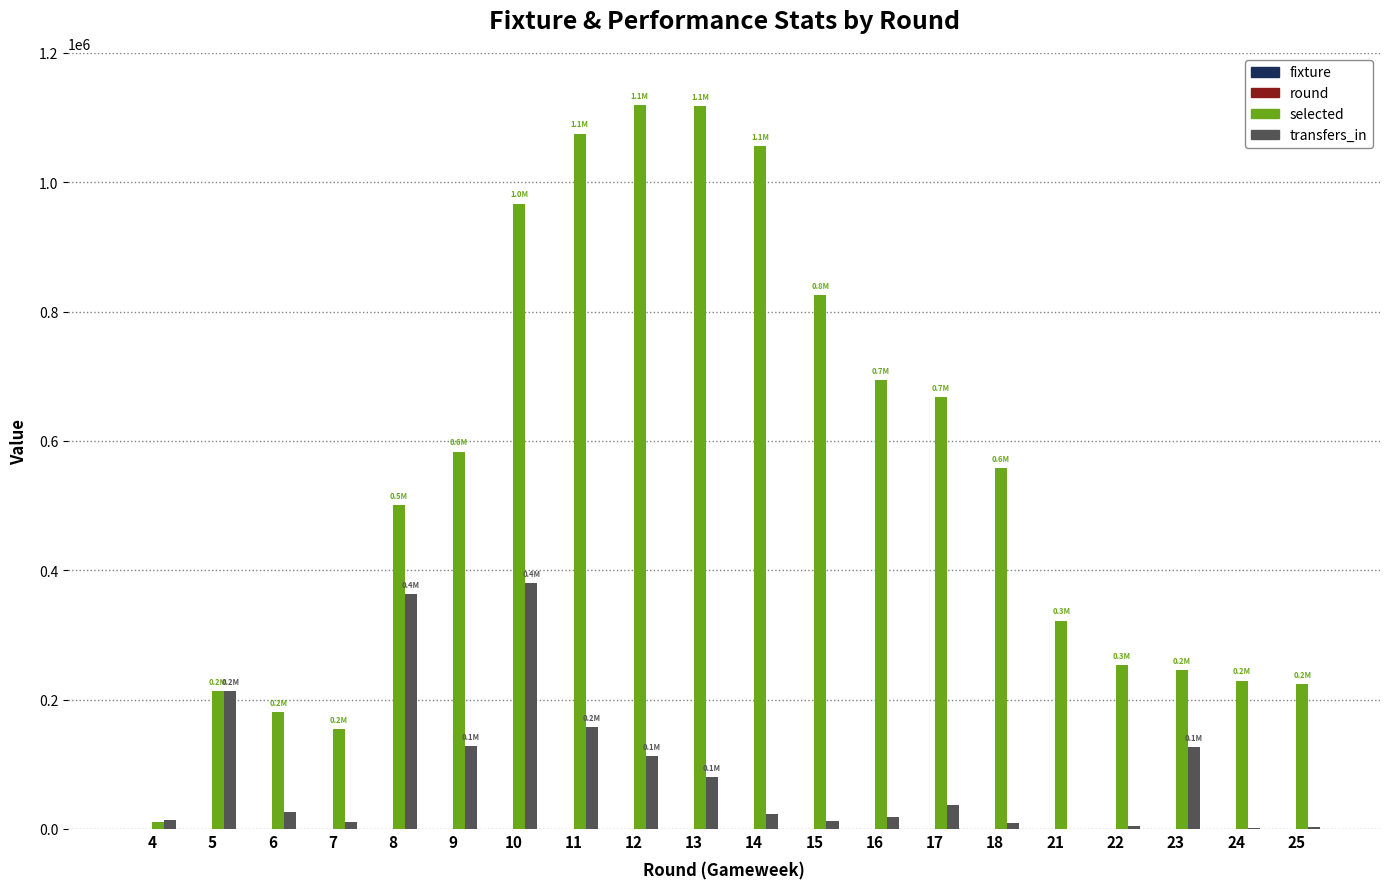

Which series has the largest total across all categories?

selected